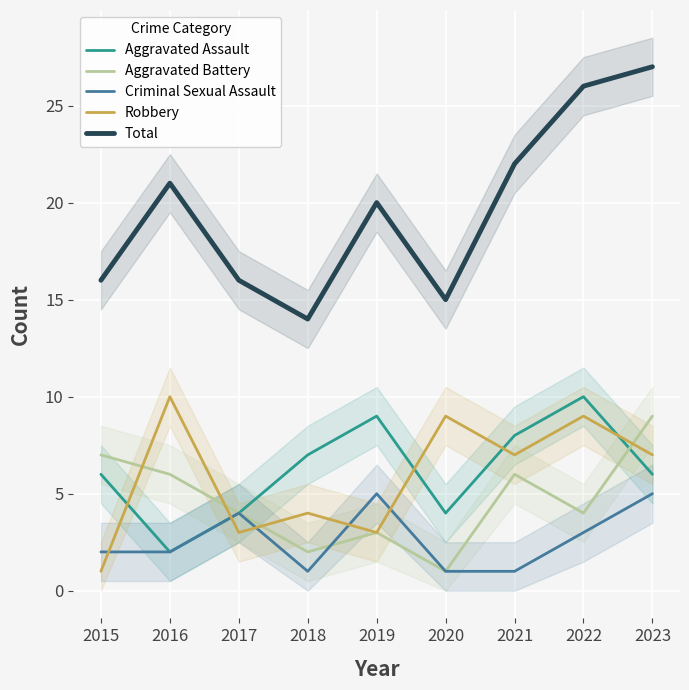

Rank the series by their maximum value, from highest to lowest.

Total, Aggravated Assault, Robbery, Aggravated Battery, Criminal Sexual Assault